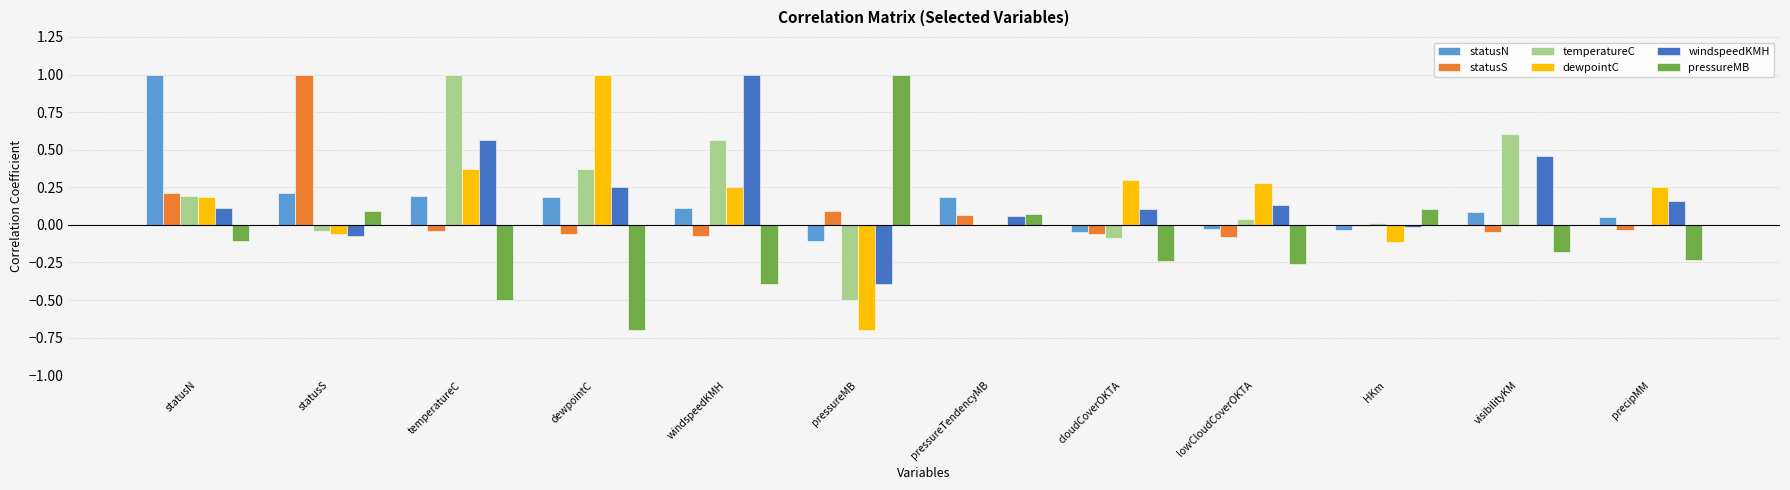

At which label does windspeedKMH reach its peak?

windspeedKMH